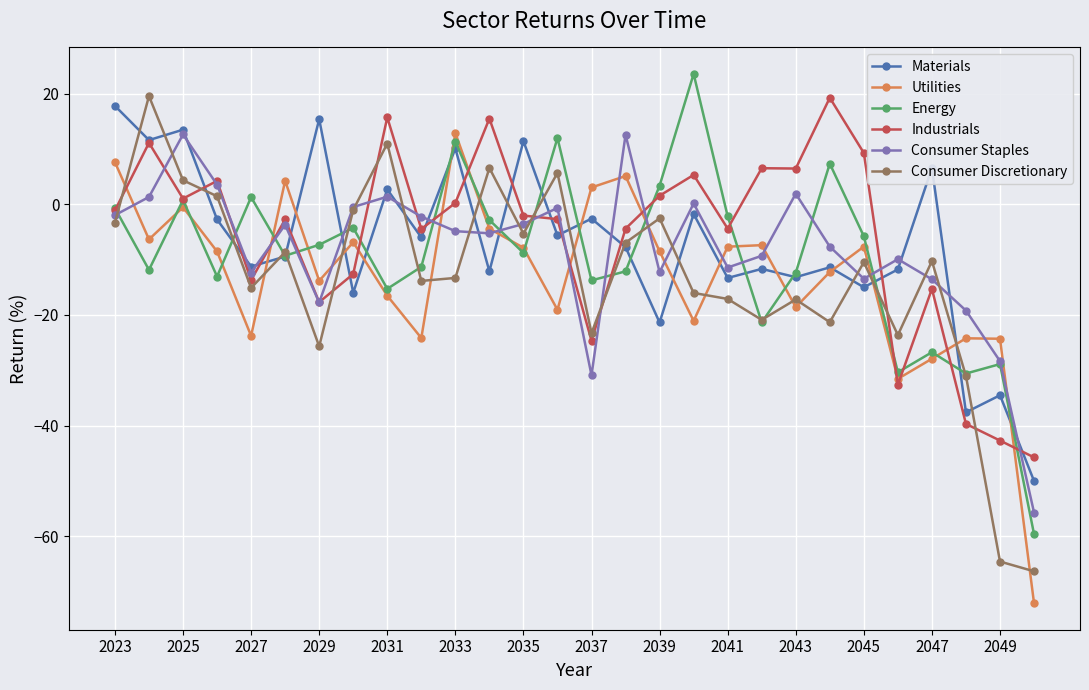

What is the difference between the maximum and second lowest values in the Materials series?

55.4